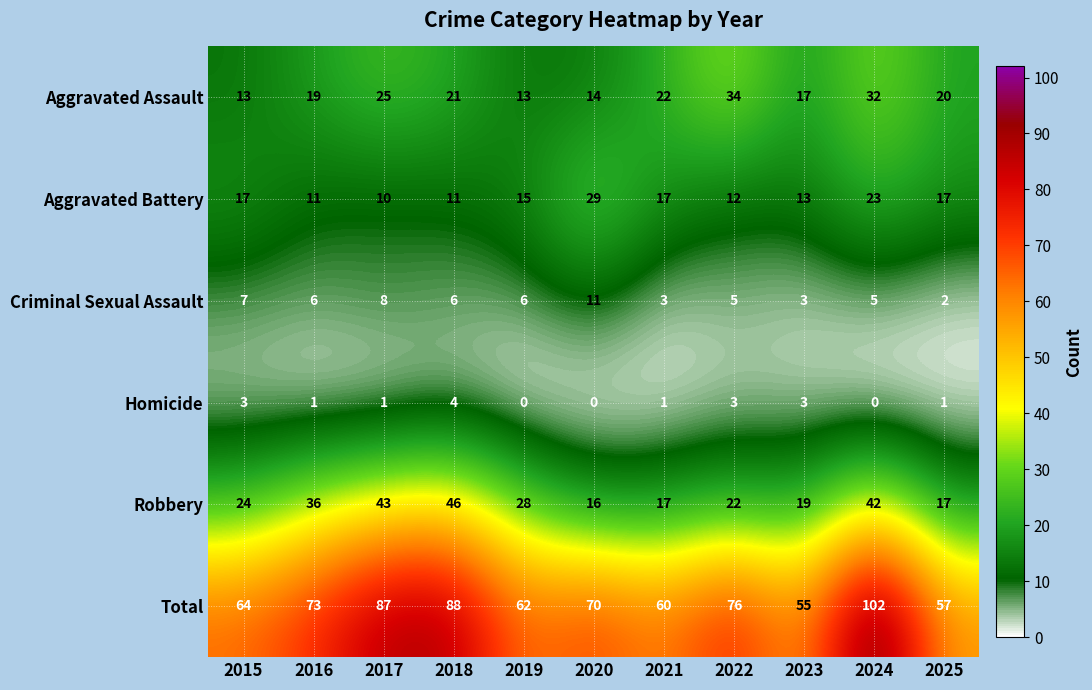

Rank the series at 2020 from highest to lowest value.

Total, Aggravated Battery, Robbery, Aggravated Assault, Criminal Sexual Assault, Homicide